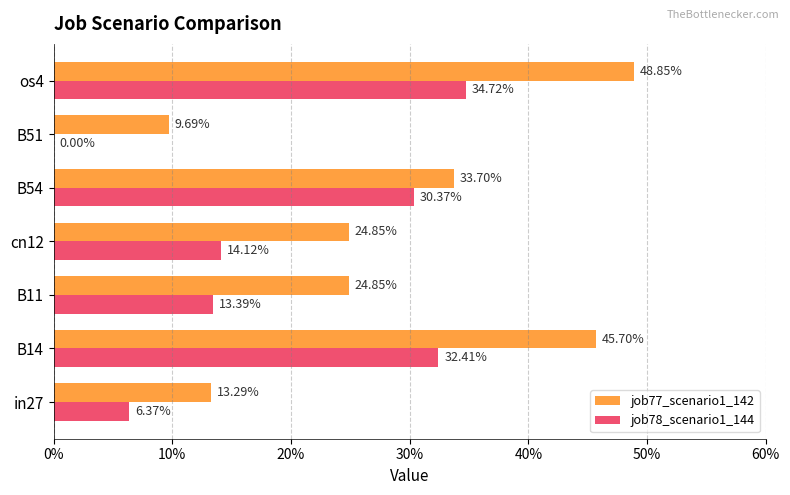

What are all the series names shown in the legend?

job77_scenario1_142, job78_scenario1_144